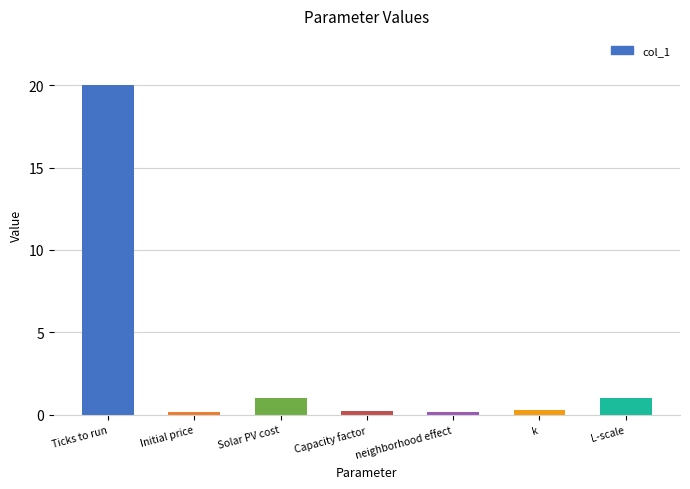

Count the number of data series in this chart.

1